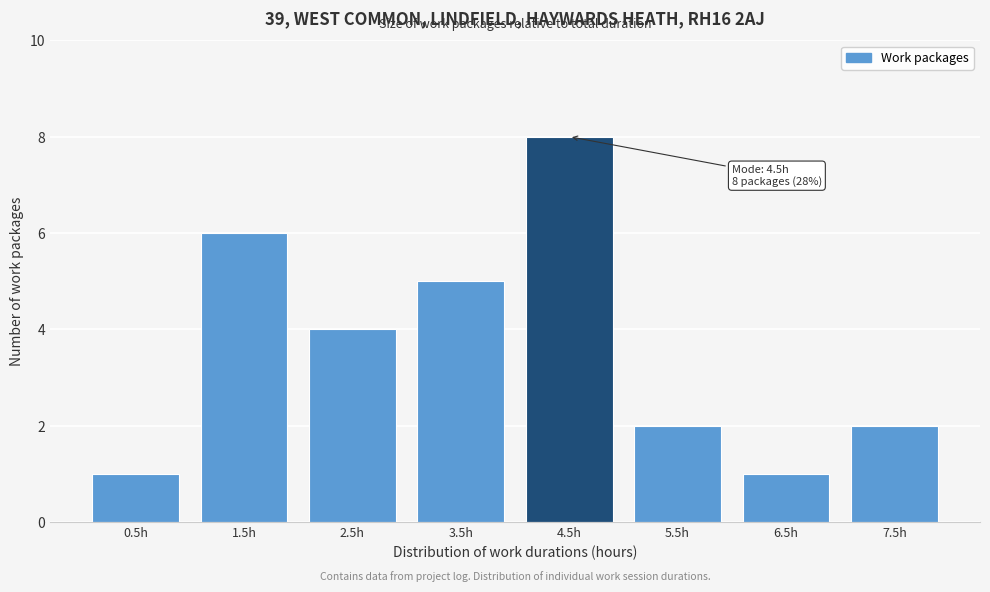

Reading right to left, transcribe all the data shown in this chart.

2	1	2	8	5	4	6	1